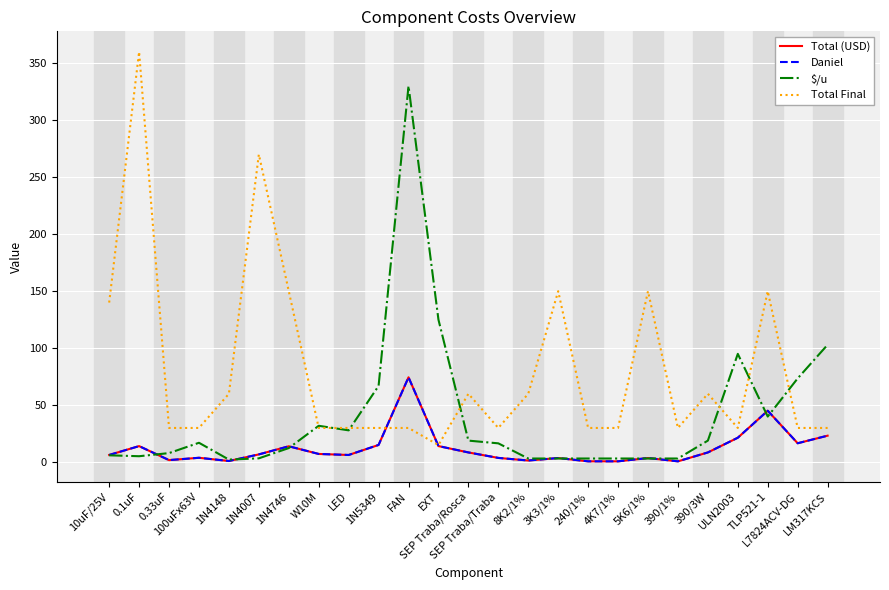

Is this an area chart (filled region under the line)?

No